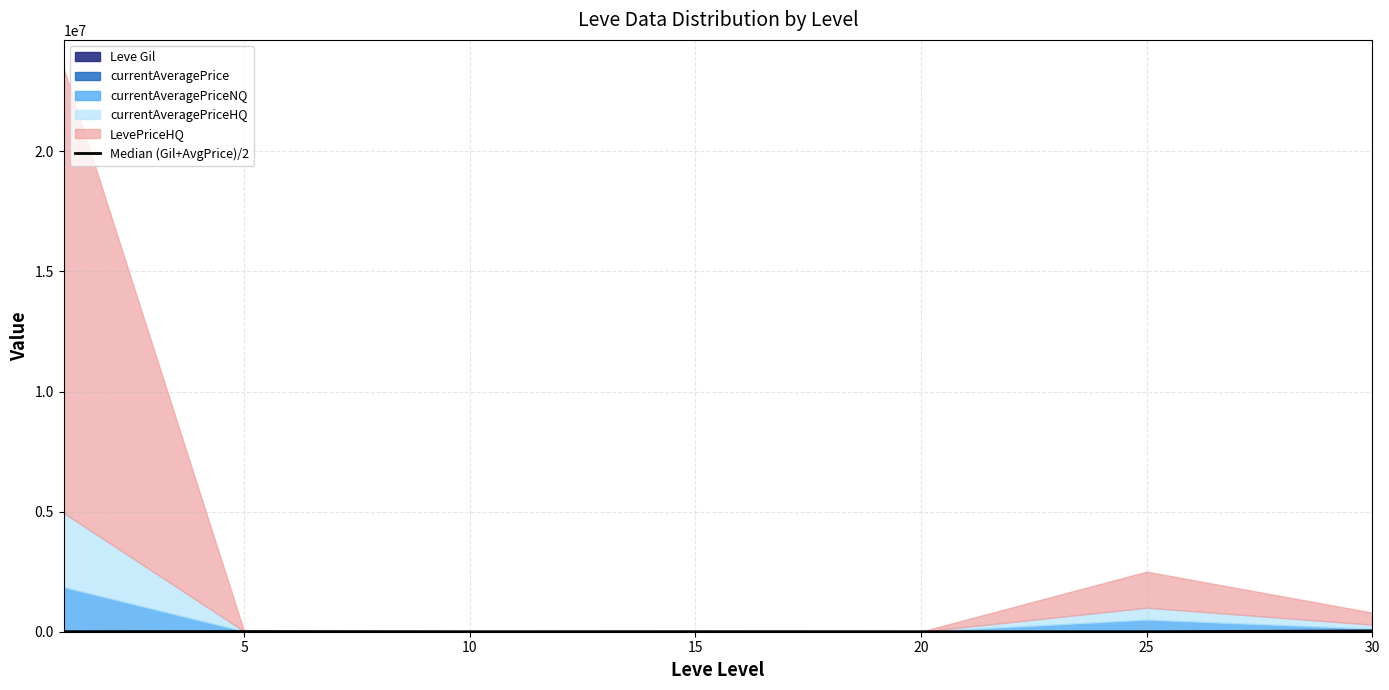

True or false: the data has more than 0 interior local peaks.

True